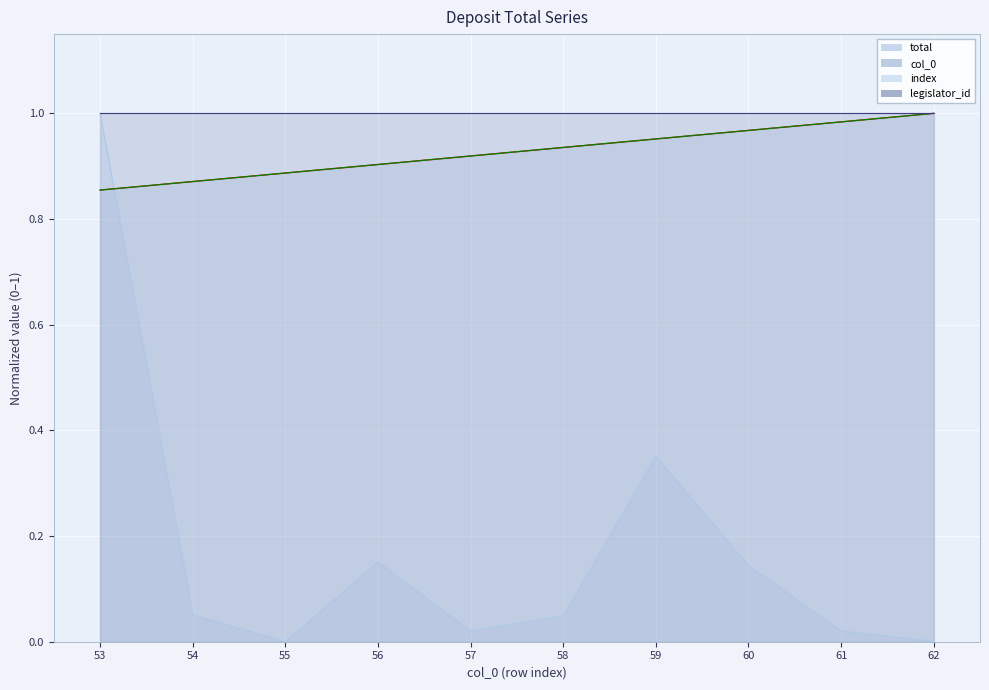

At which category is the sum across all series the highest?

53